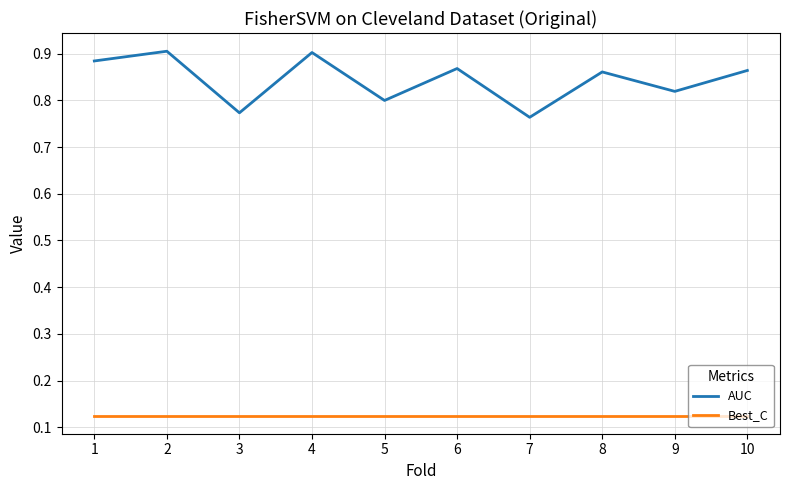

Which series has the largest total across all categories?

AUC